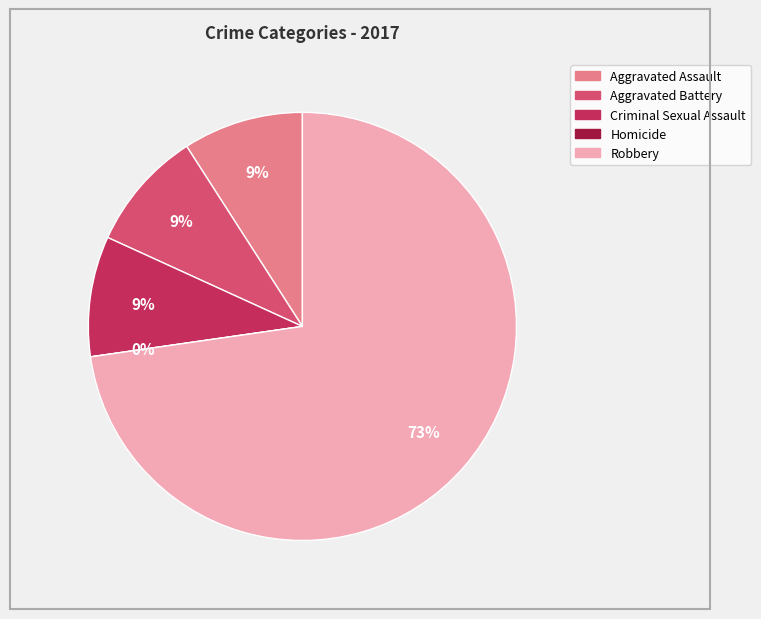

Approximately how many times larger is the value at Criminal Sexual Assault compared to Aggravated Battery?

1.0